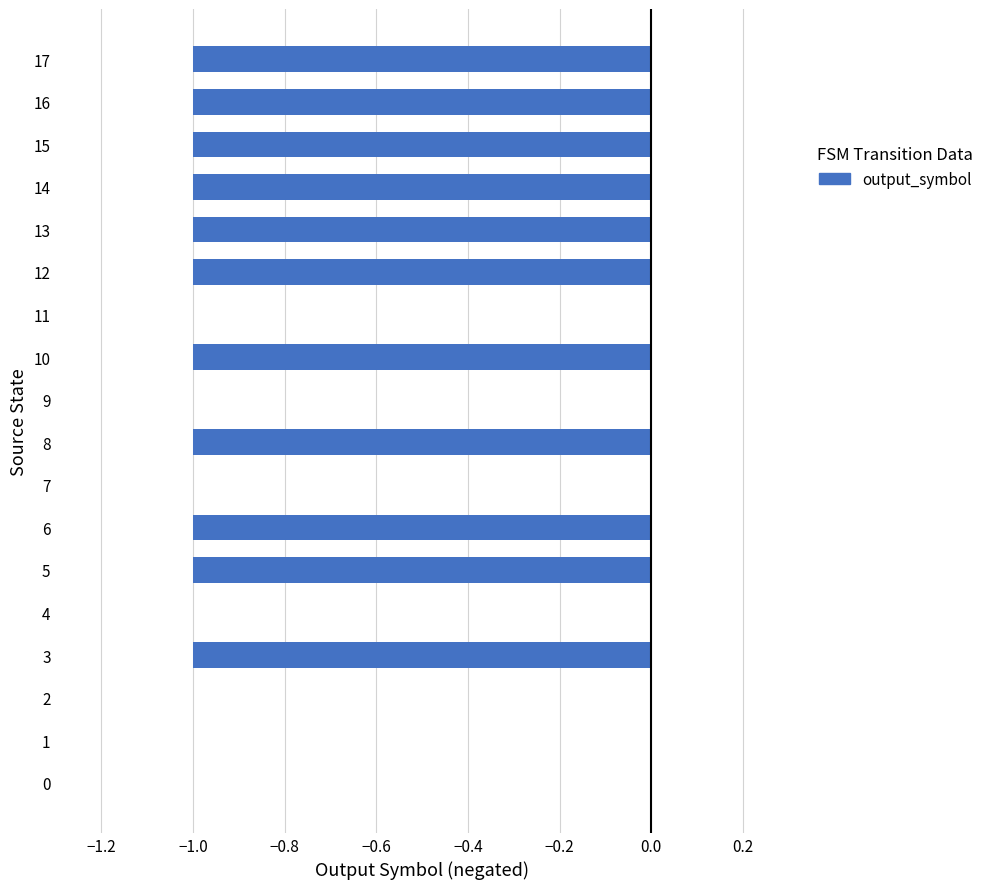

What is the sum of the values at 12 and 11?

-1